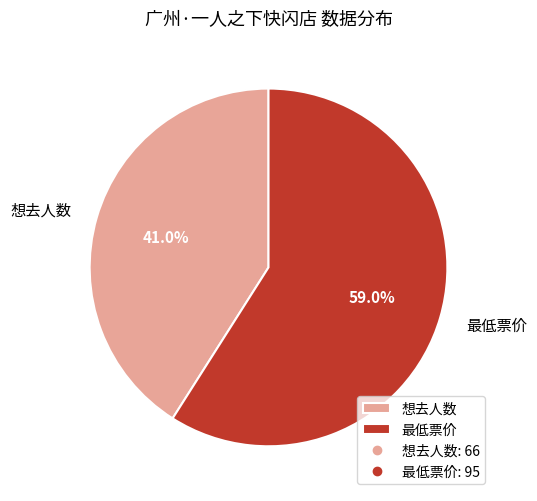

To the nearest percent, what is the combined percentage of 最低票价 and 想去人数?

100%